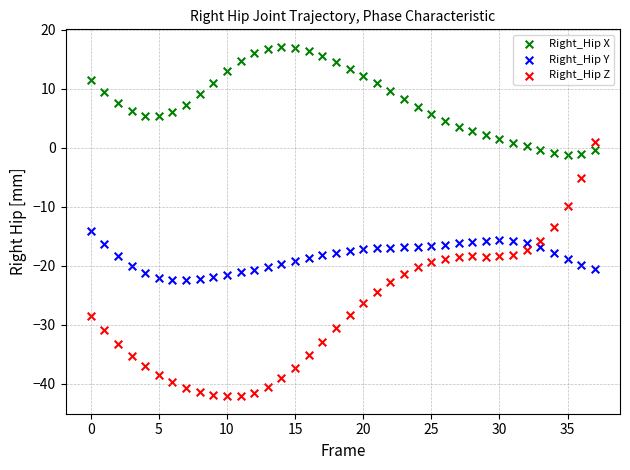

Which series contains the lowest Y value?

Right_Hip Z